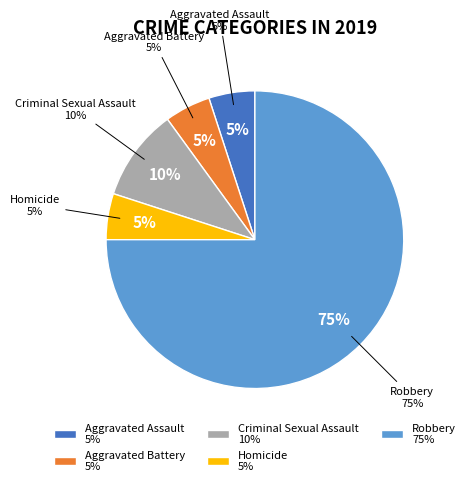

What is the largest slice in the pie chart?

Robbery